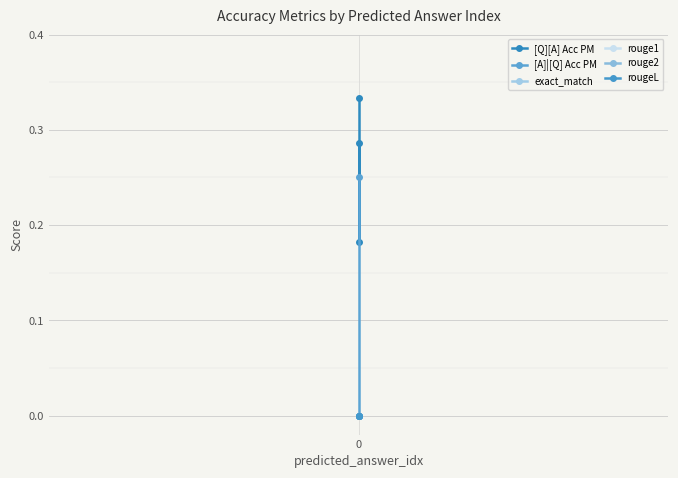

How many data points in [A]|[Q] Acc PM are above 0?

1